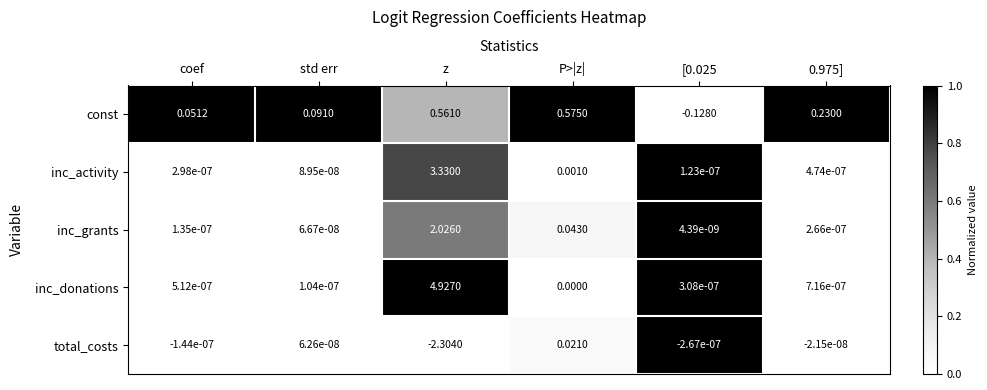

At coef, list the series in order from smallest to largest.

total_costs, inc_grants, inc_activity, inc_donations, const